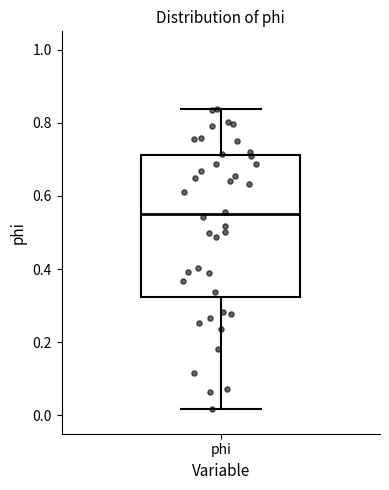

Where does the lower whisker of the box for phi end on the y-axis? The values are not printed on the chart, so give them approximately, as read against the axis.

0.02